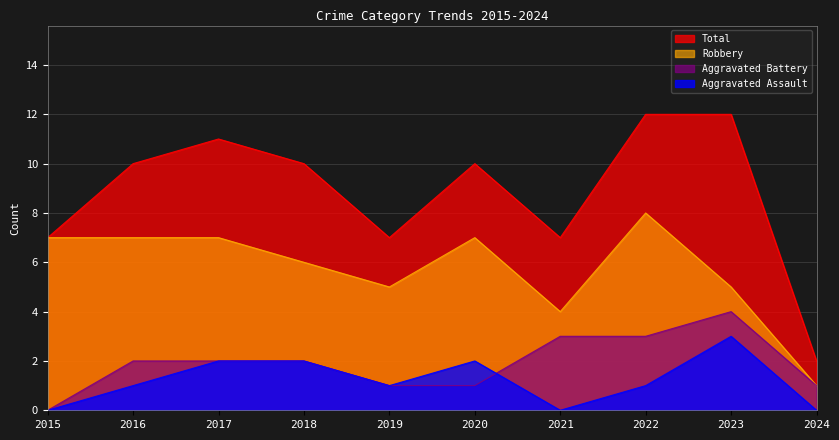

What are all the series names shown in the legend?

Total, Robbery, Aggravated Battery, Aggravated Assault